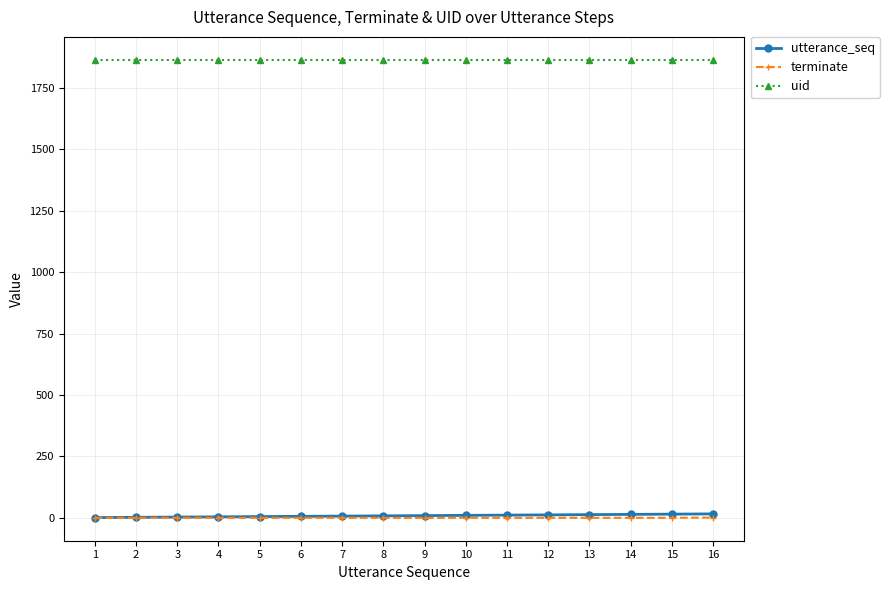

What is the maximum value shown in the chart?

1865